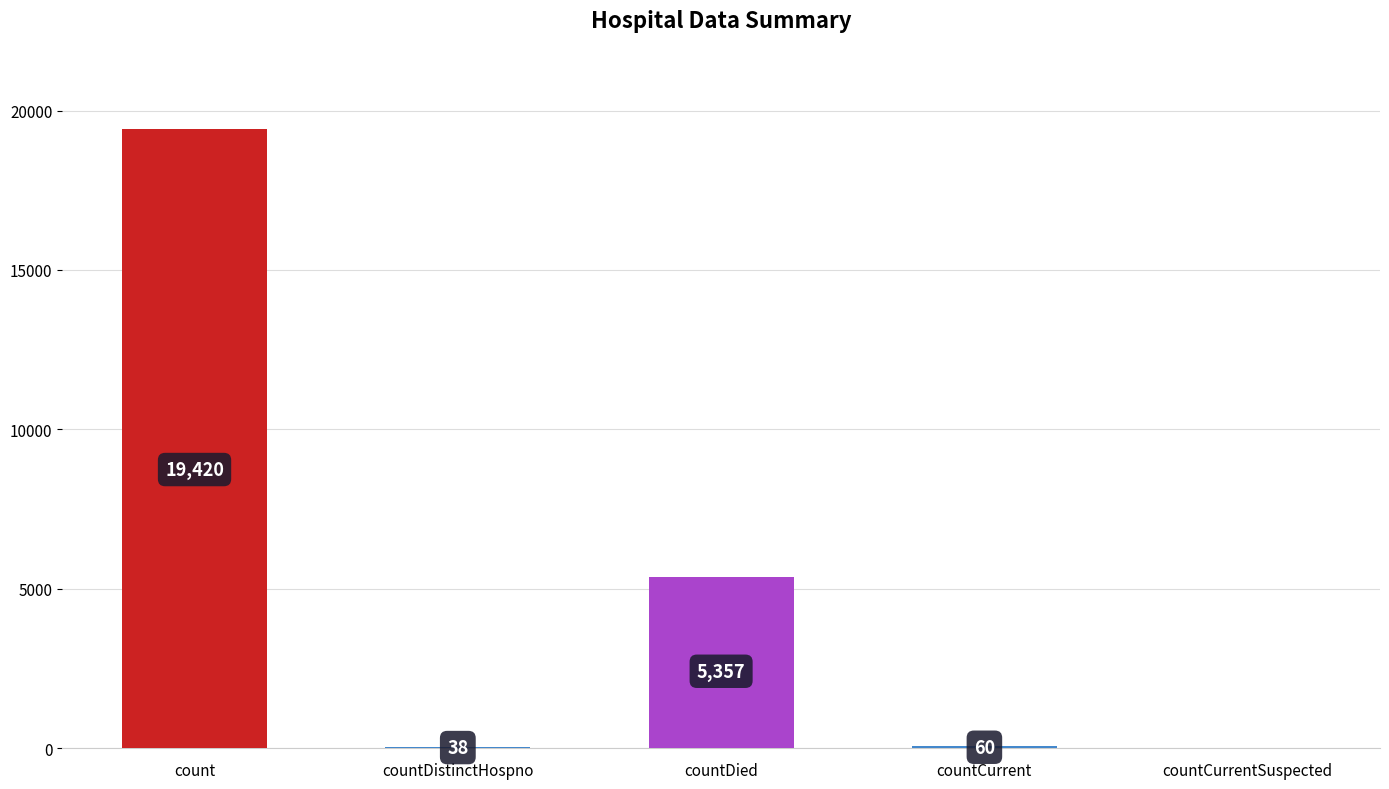

What value does the data have at count, to the nearest 50?

19400